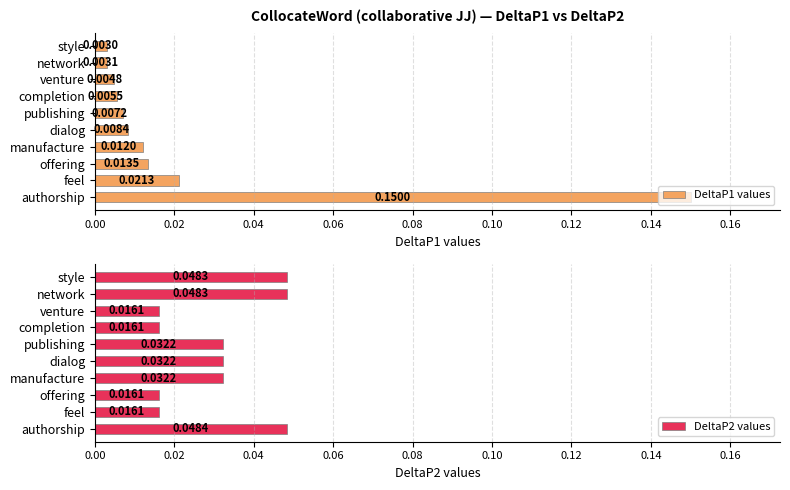

How many bars are there in total?

20